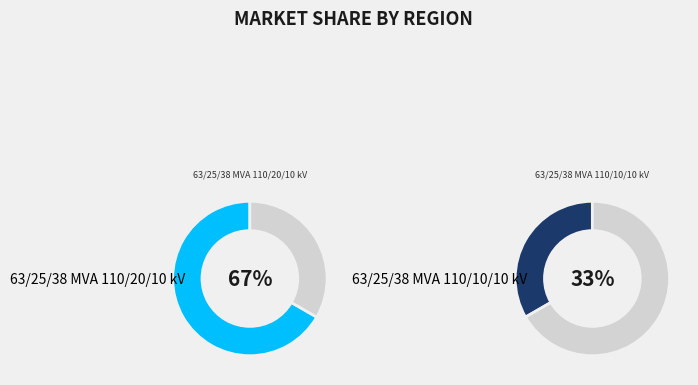

To the nearest percent, what percentage of the pie is 63/25/38 MVA 110/20/10 kV?

67%